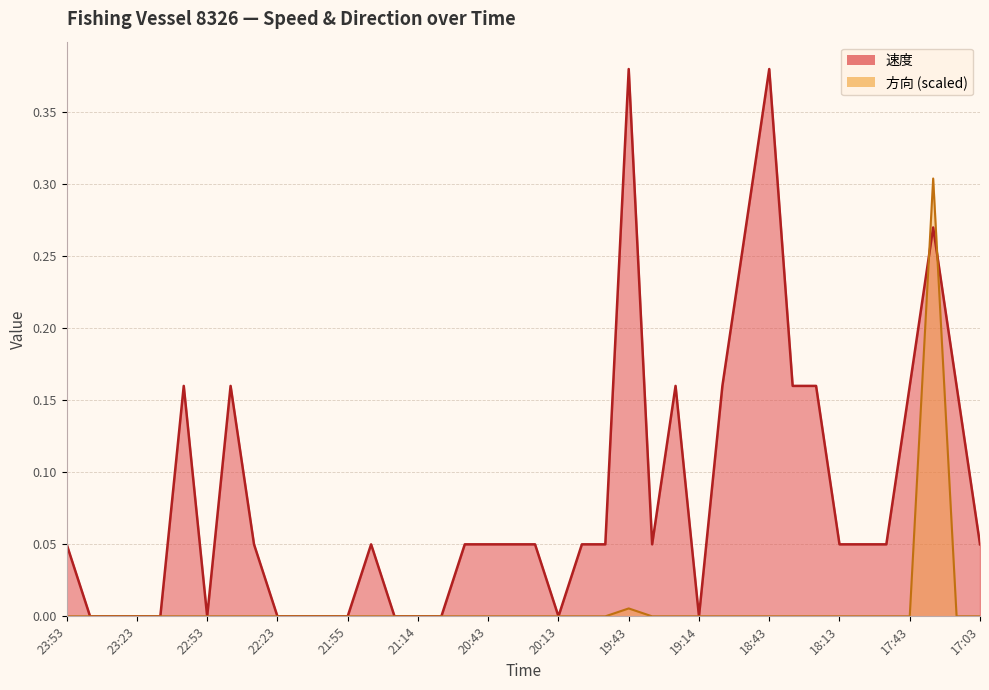

At which label is 方向 closest to 0?

23:53